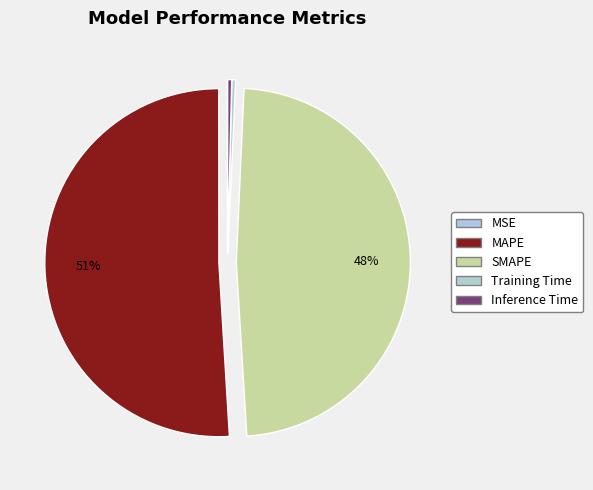

Do SMAPE and Inference Time together represent more than half of the pie?

No